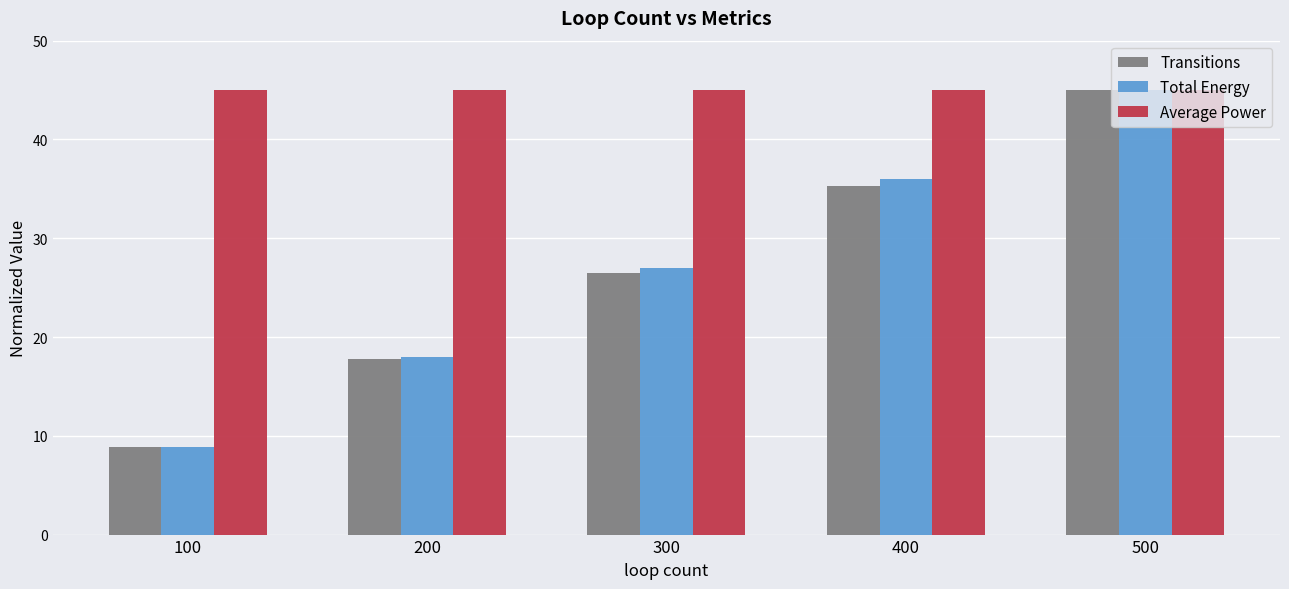

What is the value of the Transitions bar at the 2nd from the left?

17.8